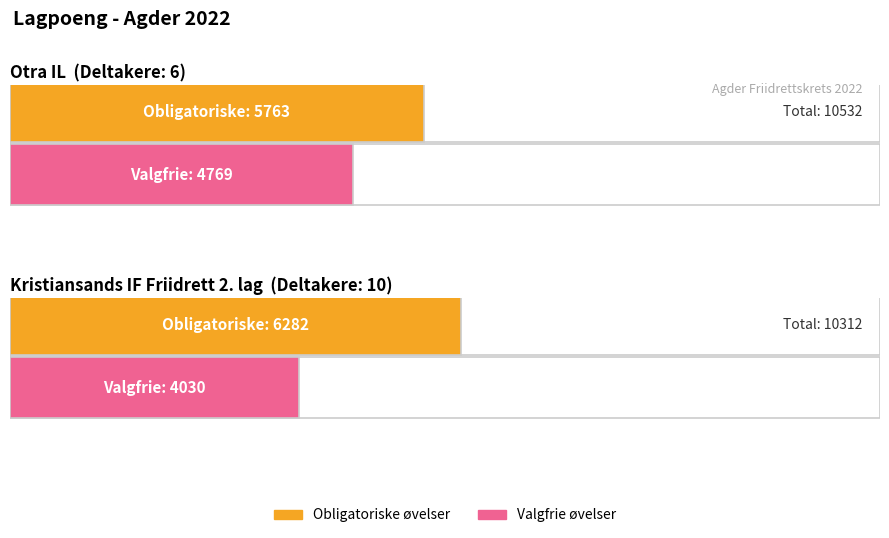

Rank the series by their maximum value, from highest to lowest.

Obligatoriske øvelser (Sum poeng), Valgfrie øvelser (Sum poeng)